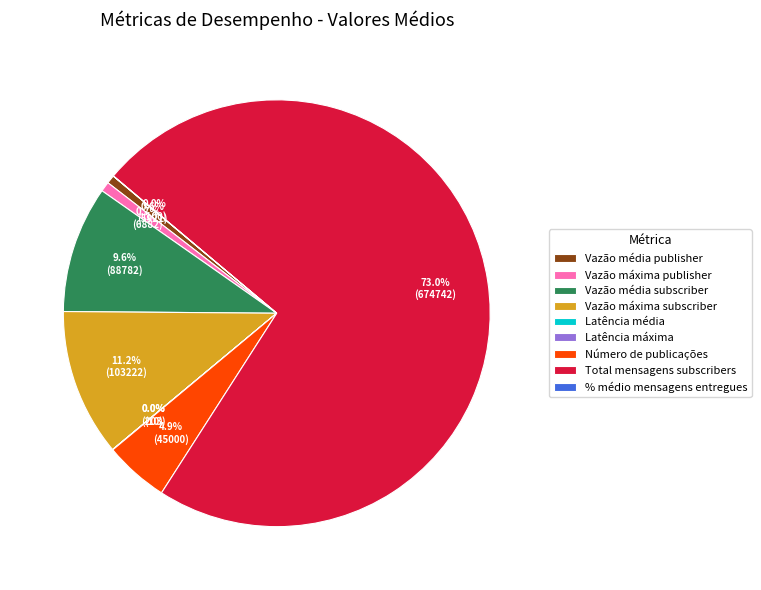

Does Total mensagens subscribers represent more than half of the total?

Yes